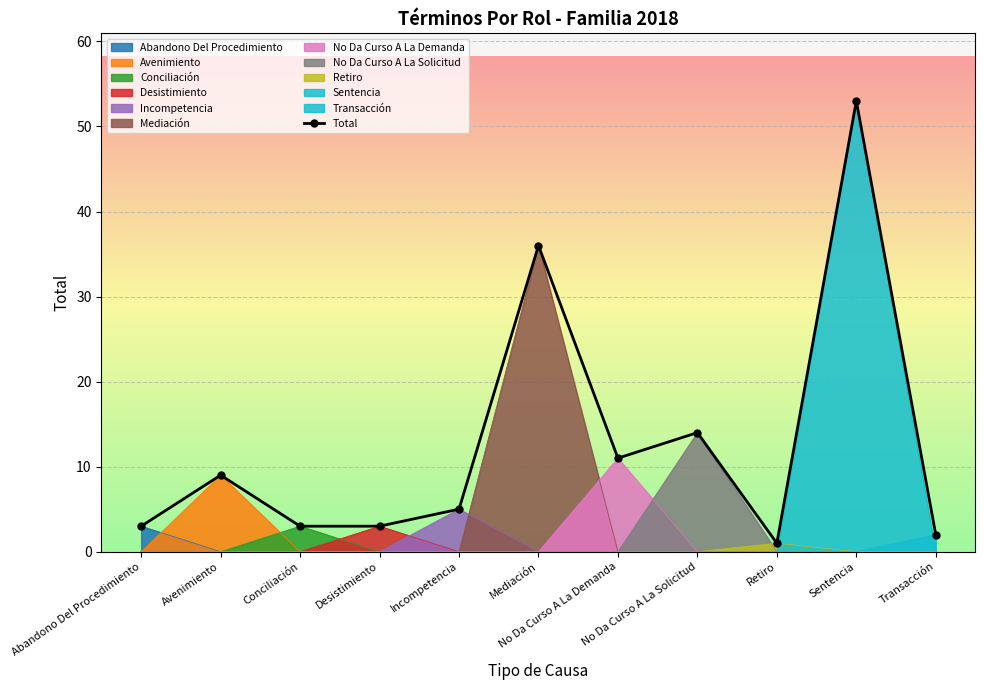

Rank the categories by value from highest to lowest.

Sentencia, Mediación, No Da Curso A La Solicitud, No Da Curso A La Demanda, Avenimiento, Incompetencia, Abandono Del Procedimiento, Conciliación, Desistimiento, Transacción, Retiro